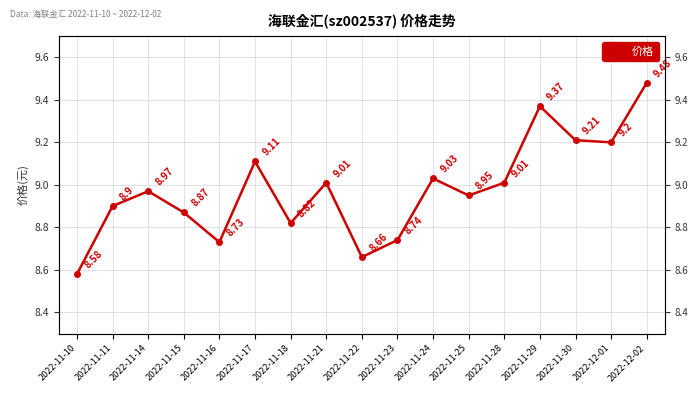

What is the minimum value shown in the chart?

8.6